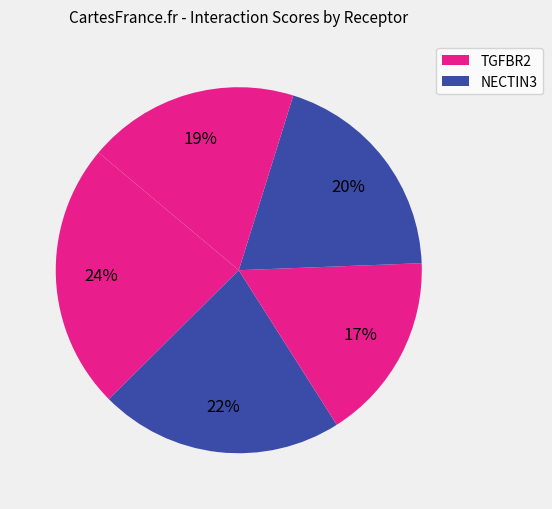

How many segments does this pie chart have?

5